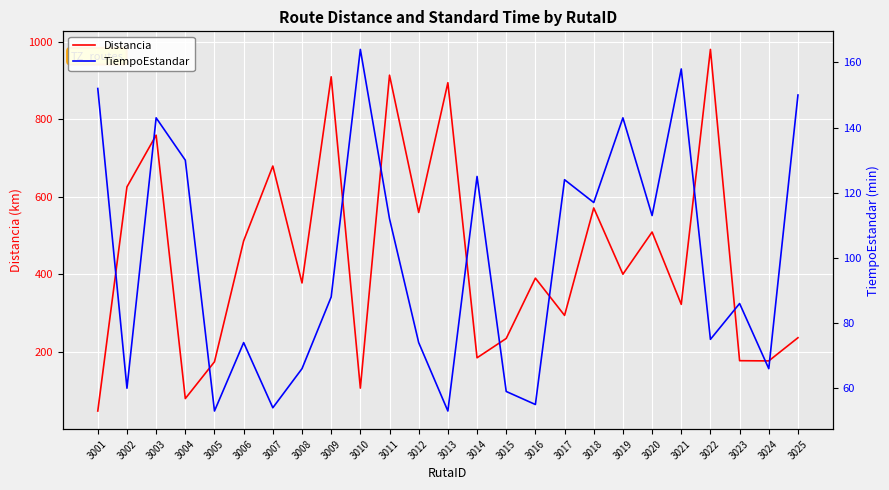

Reading left to right, extract all data points from this chart.

Distancia: 47.7	625.9	759.3	79.8	174.7	486.6	679.7	378.0	909.8	106.7	914.0	559.9	894.5	184.9	234.8	390.4	294.3	571.5	400.6	509.4	322.8	980.5	177.5	176.9	236.7
TiempoEstandar: 152.0	60.0	143.0	130.0	53.0	74.0	54.0	66.0	88.0	164.0	112.0	74.0	53.0	125.0	59.0	55.0	124.0	117.0	143.0	113.0	158.0	75.0	86.0	66.0	150.0